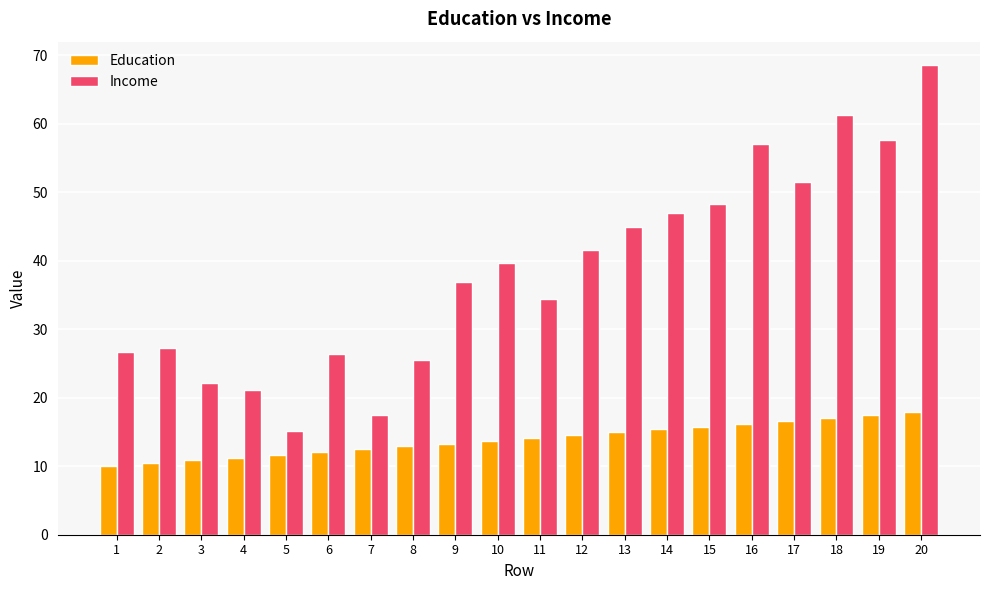

What is the maximum value shown in the chart?

68.6